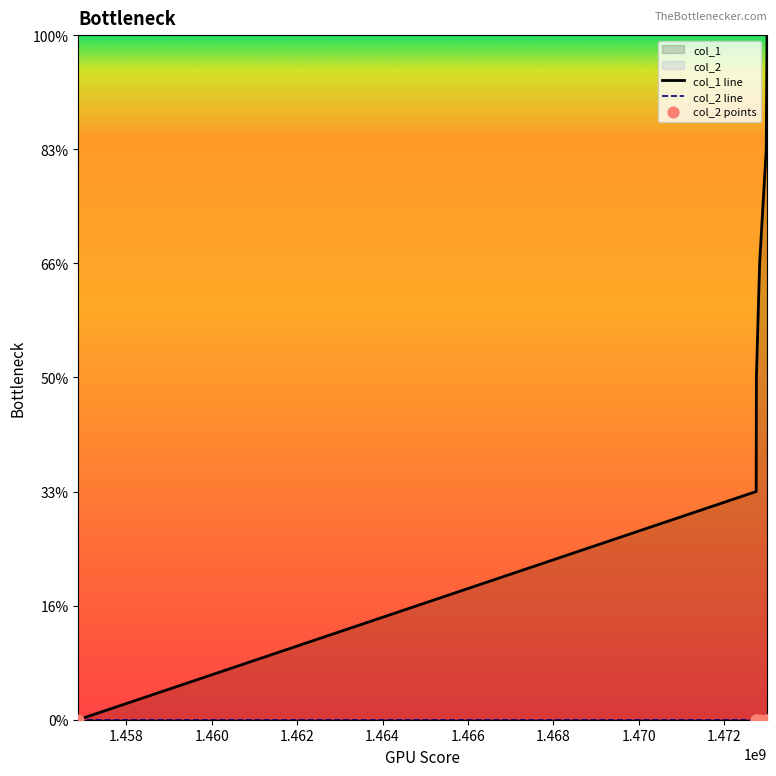

What is the change in value from 1472757836 to 1472988259?

+2